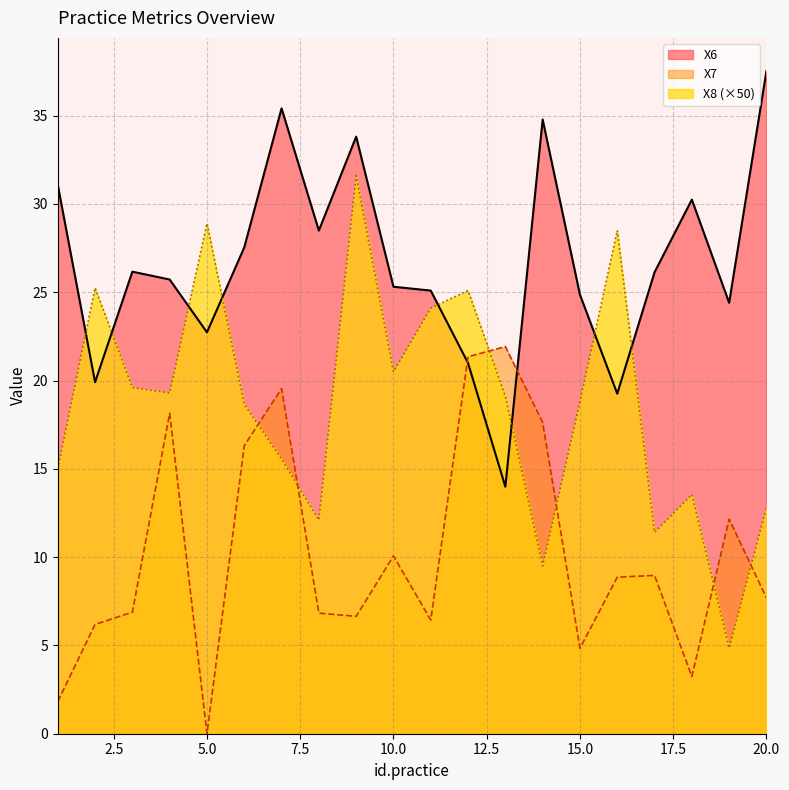

How many lines are shown in the chart?

3